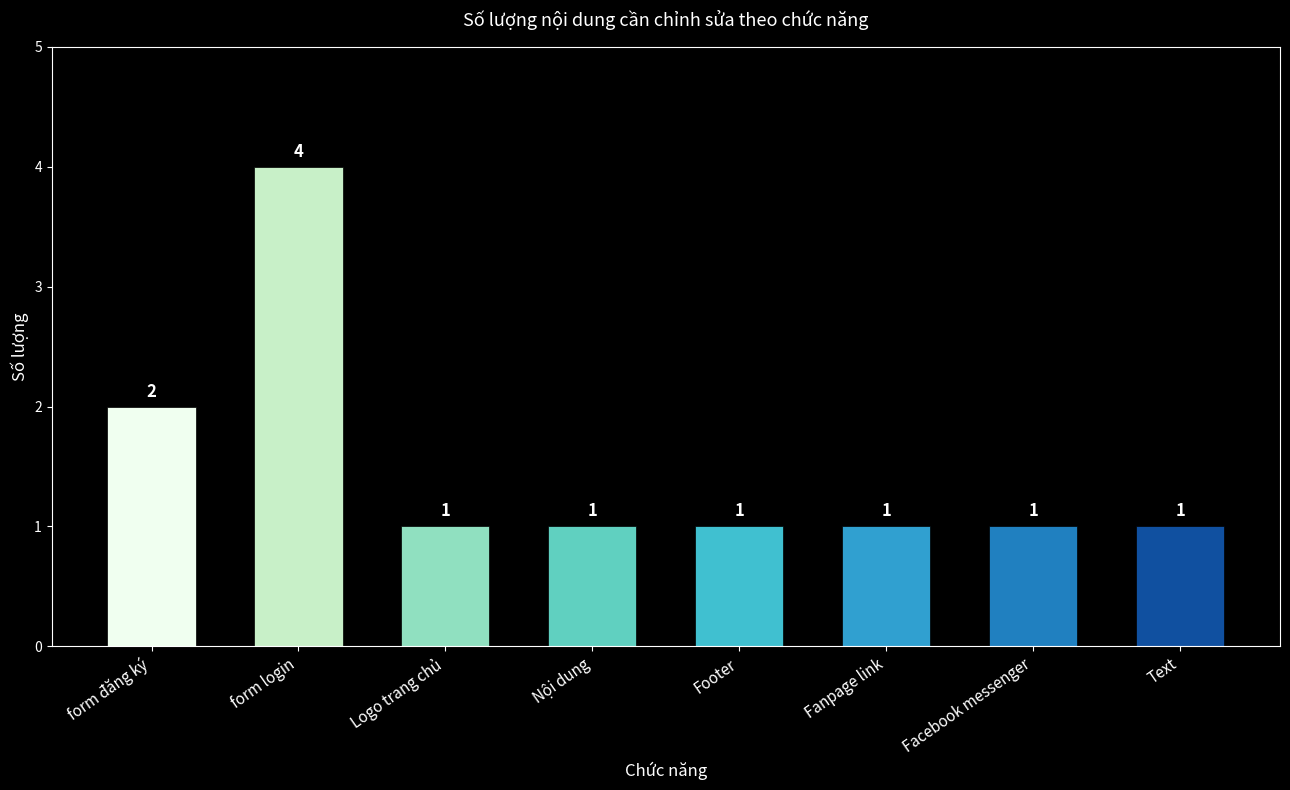

What is the smallest value displayed?

1